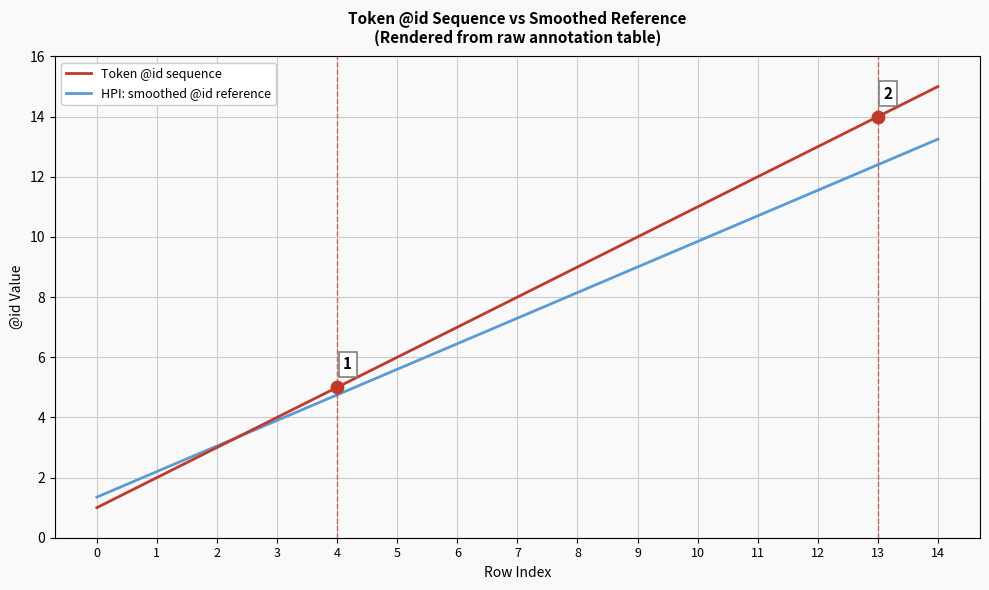

Which series has the largest total across all categories?

Token @id sequence